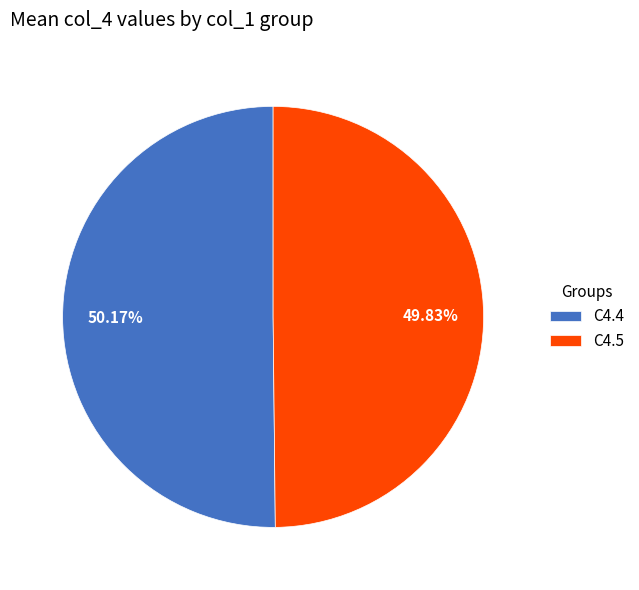

What percentage is the C4.4 slice, to the nearest percent?

50%